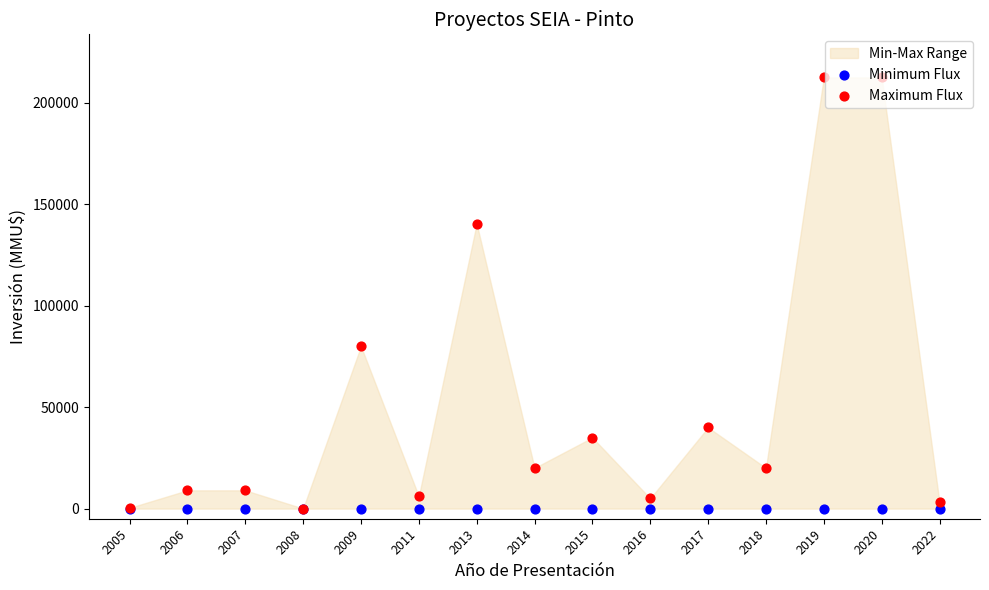

Which series has the largest Y range (max minus min)?

Maximum Flux